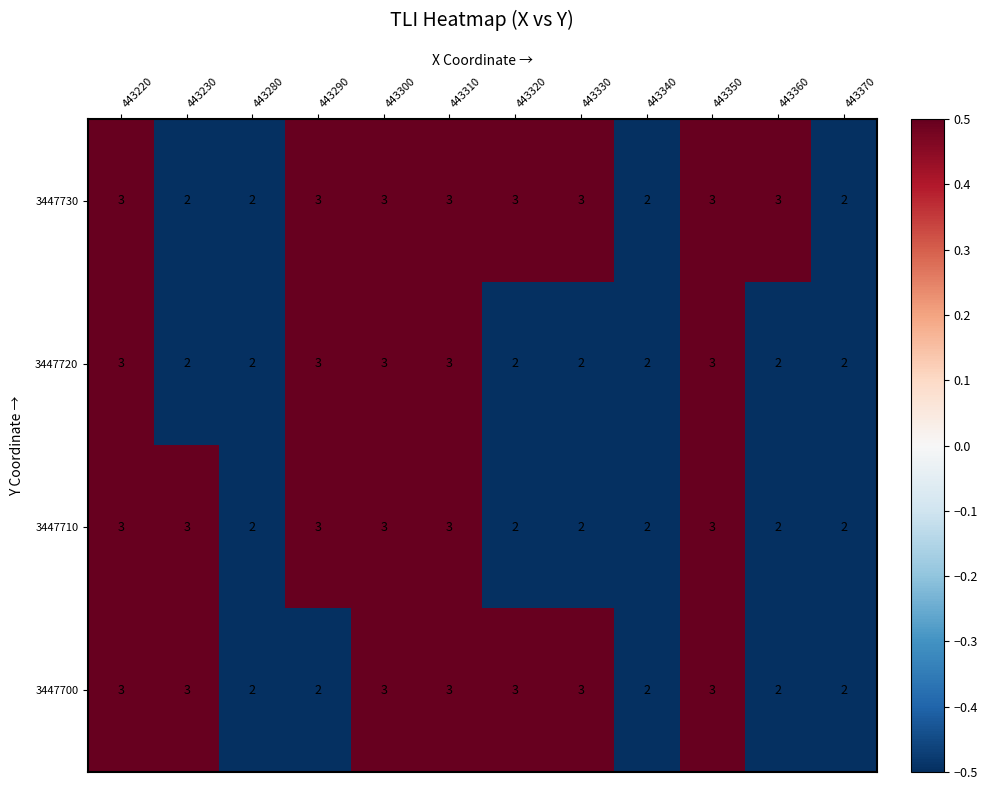

Count the 3447710 values in the range 2 to 3.

12